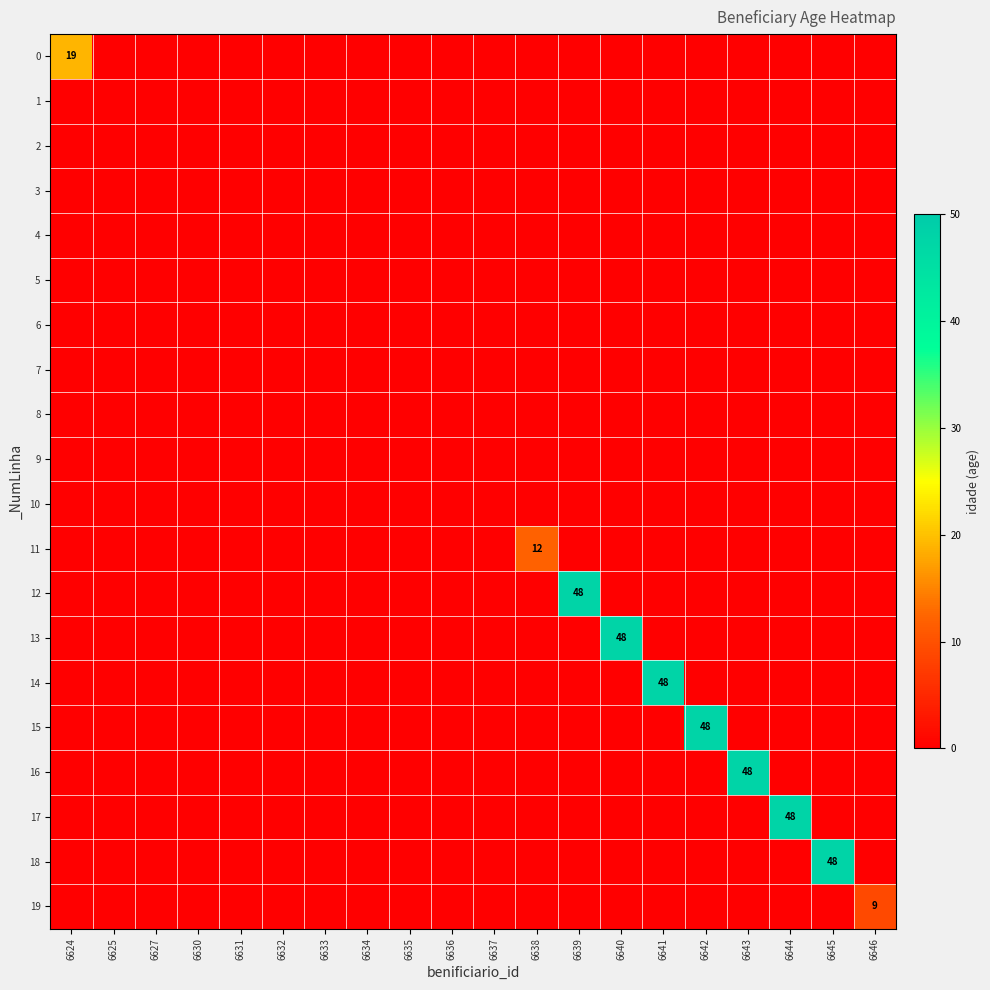

At 6646, list the series in order from largest to smallest.

19, 0, 1, 2, 3, 4, 5, 6, 7, 8, 9, 10, 11, 12, 13, 14, 15, 16, 17, 18